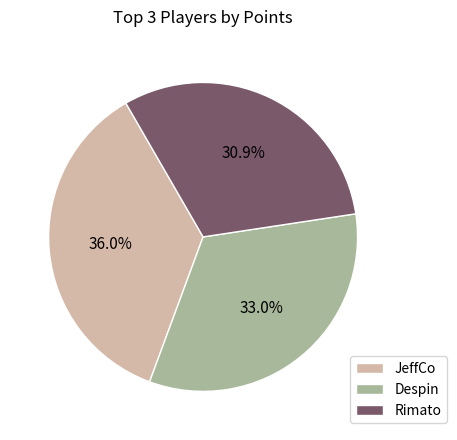

Which has a higher value, JeffCo or Despin?

JeffCo